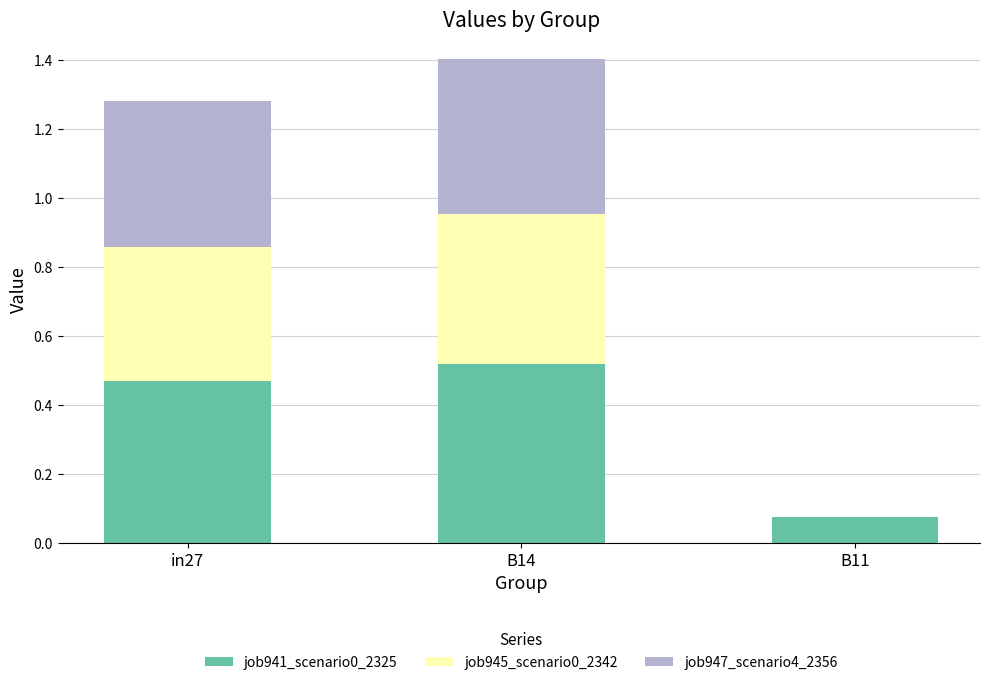

What is the total value across all series at B14?

1.4